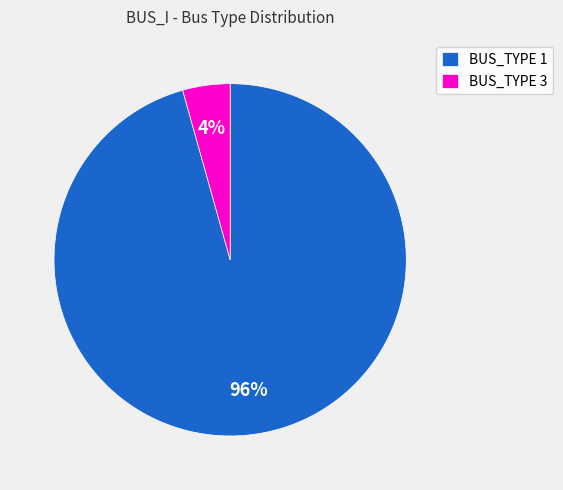

What percentage is the BUS_TYPE 1 slice, to the nearest percent?

96%